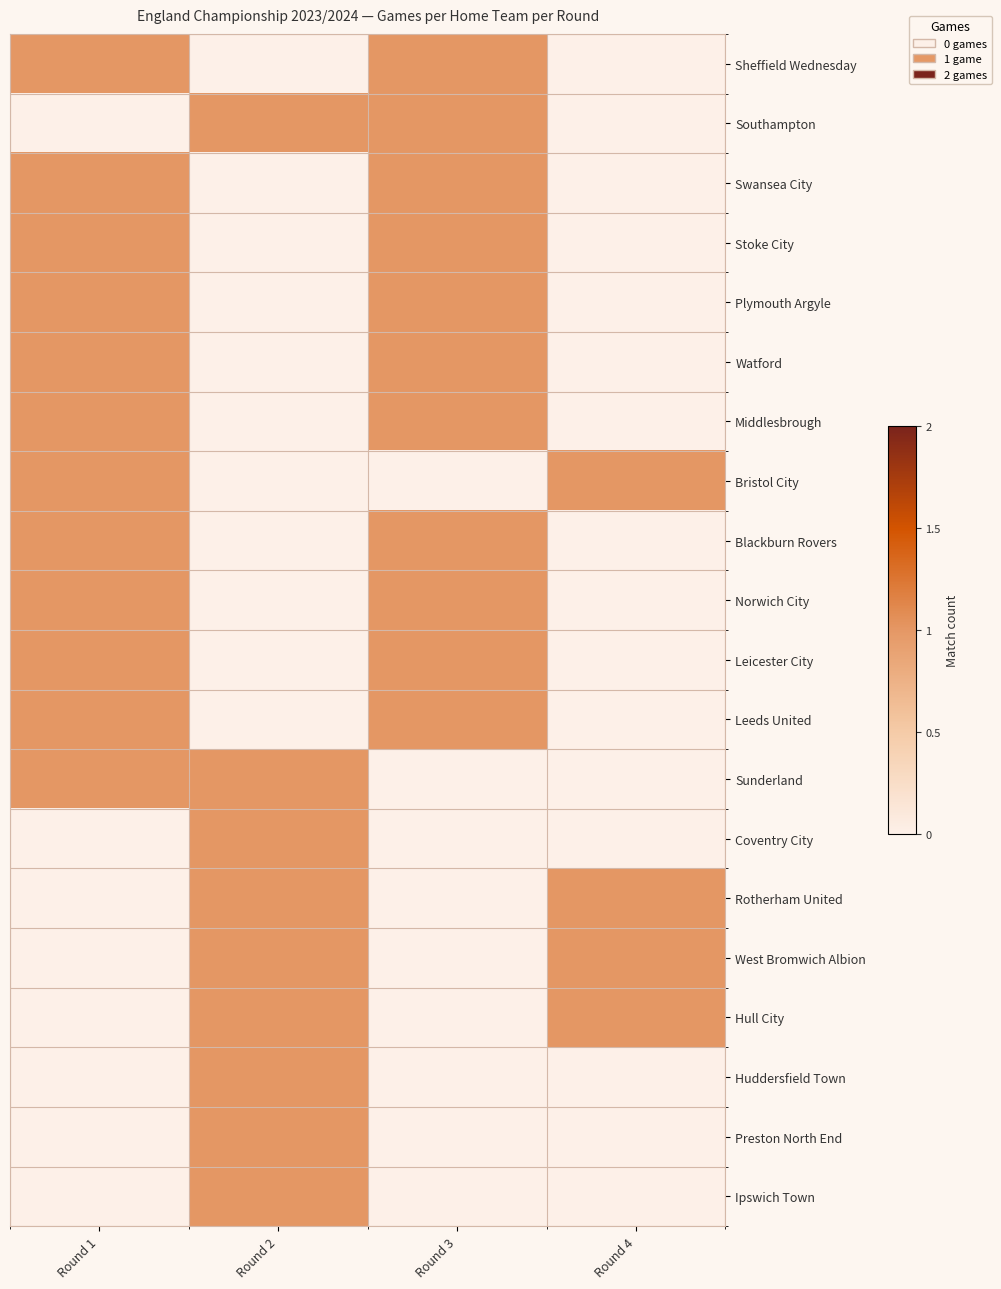

Rank the series by their maximum value, from lowest to highest.

Sheffield Wednesday, Southampton, Swansea City, Stoke City, Plymouth Argyle, Watford, Middlesbrough, Bristol City, Blackburn Rovers, Norwich City, Leicester City, Leeds United, Sunderland, Coventry City, Rotherham United, West Bromwich Albion, Hull City, Huddersfield Town, Preston North End, Ipswich Town